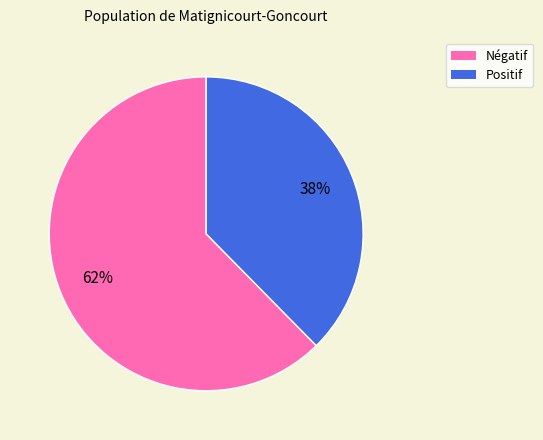

Does any single category account for the majority?

Yes